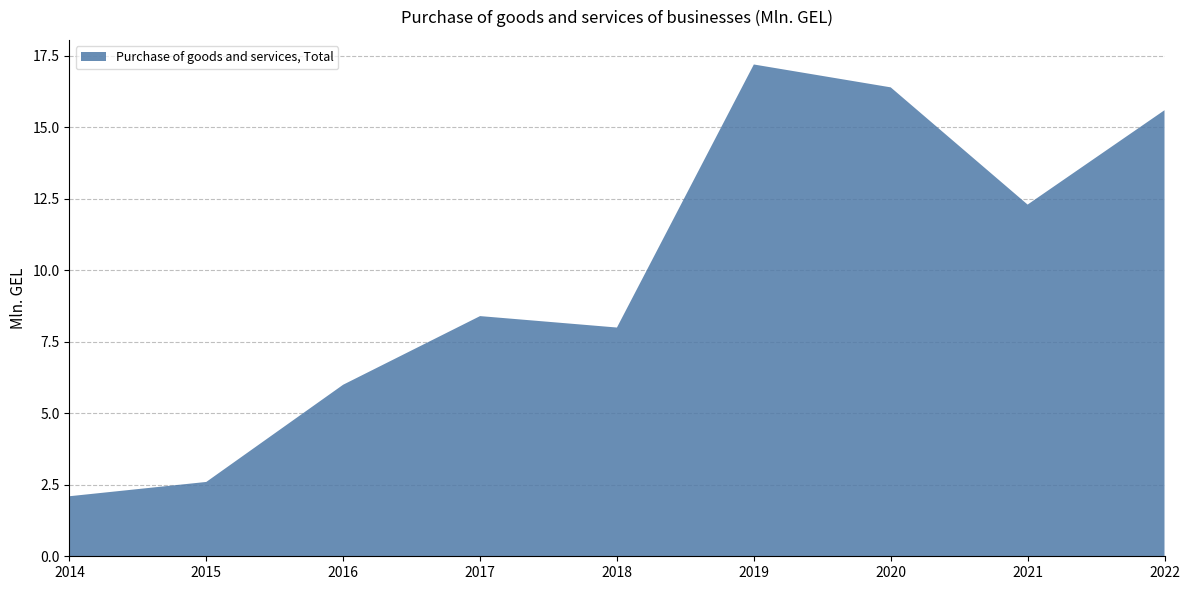

Reading right to left, list all the values displayed in this chart.

15.6	12.3	16.4	17.2	8.0	8.4	6.0	2.6	2.1